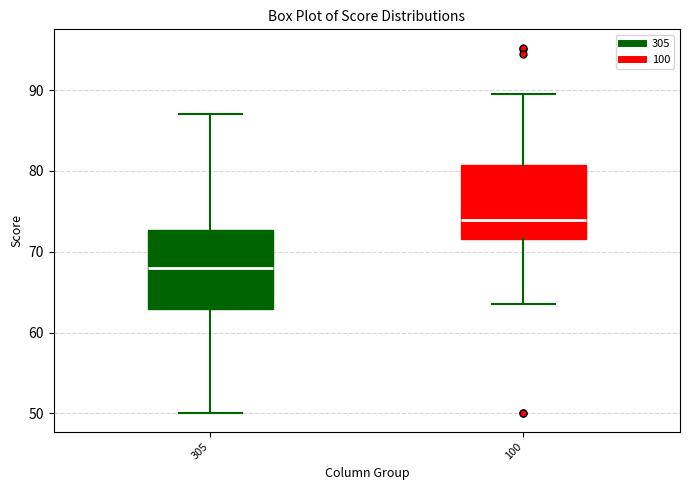

Reading left to right, read every box against the y-axis: the position of its median line, the range the box covers, and the ends of its whiskers. The values are not printed on the chart, so give them approximately, as read against the axis.

305: median 68, box 63 to 73, whiskers 50 to 87
100: median 74, box 72 to 81, whiskers 64 to 90